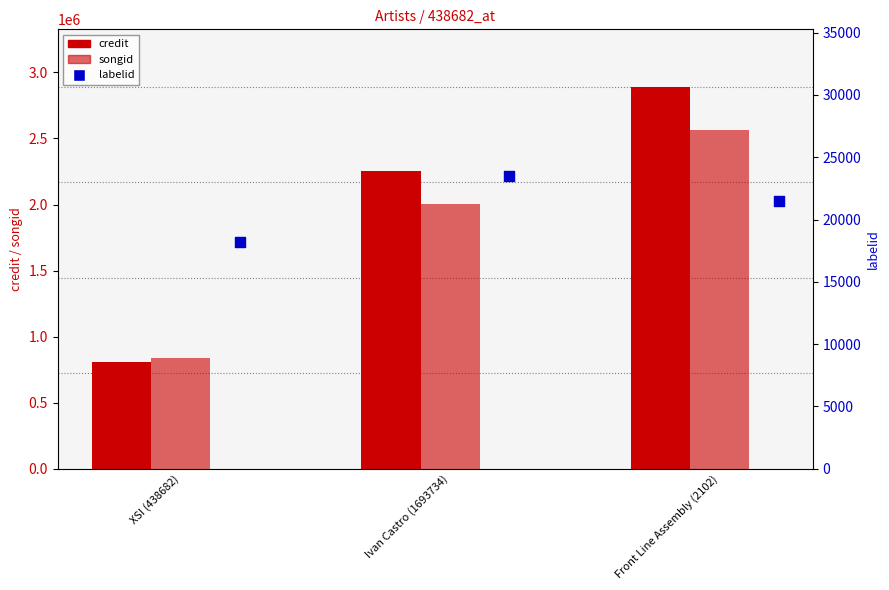

What is the total value across all series at Front Line Assembly (2102)?

5478292